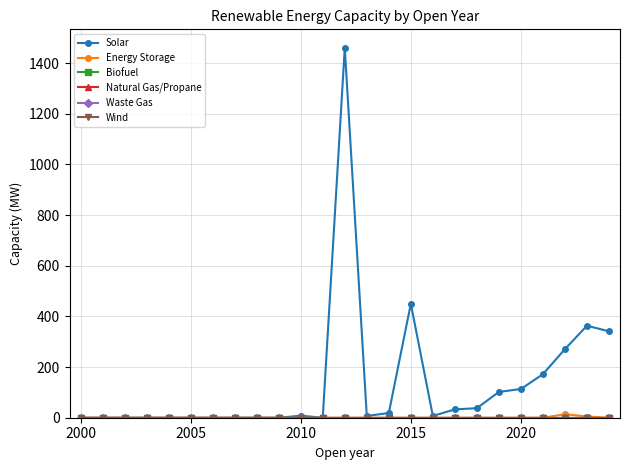

What is the greatest value displayed?

1460.7